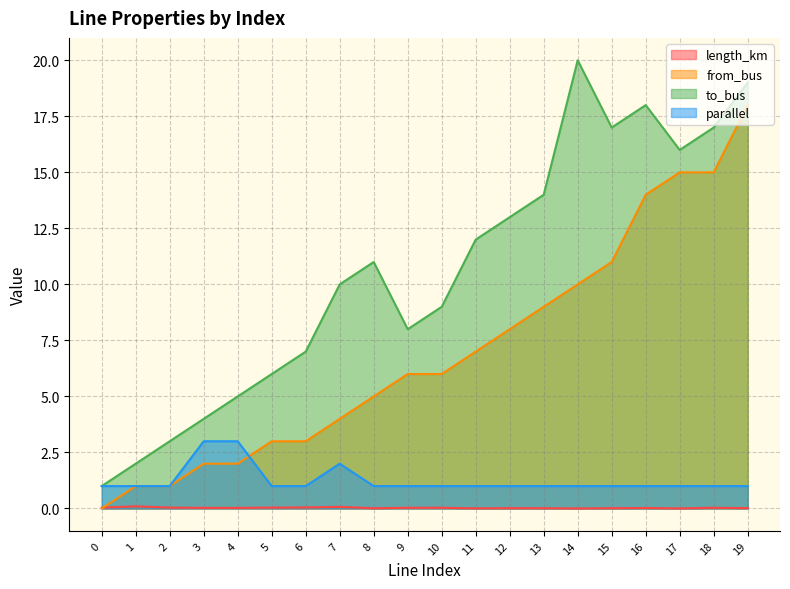

At which category is the sum across all series the highest?

19